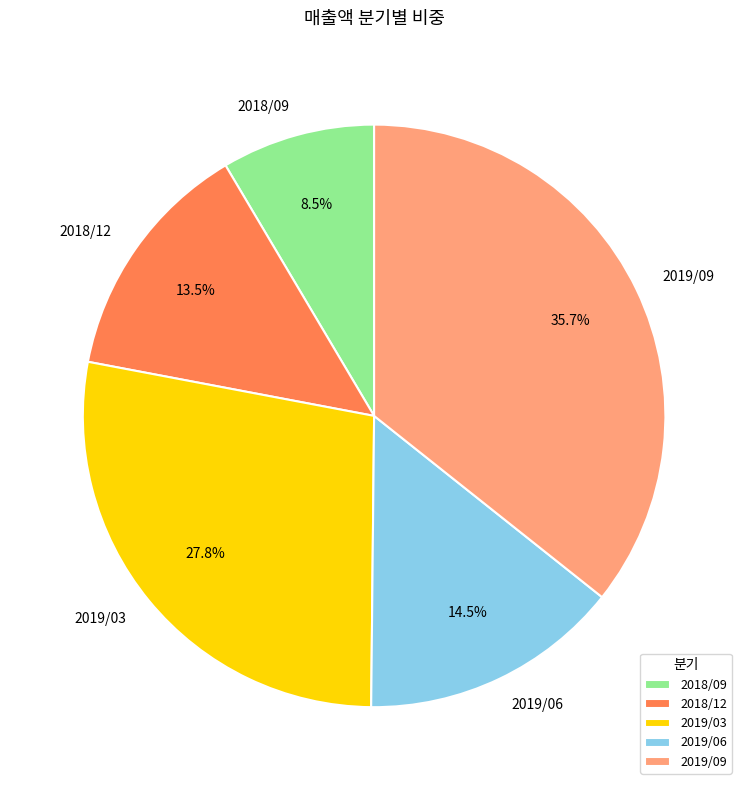

Between 2019/06 and 2019/03, which is larger?

2019/03